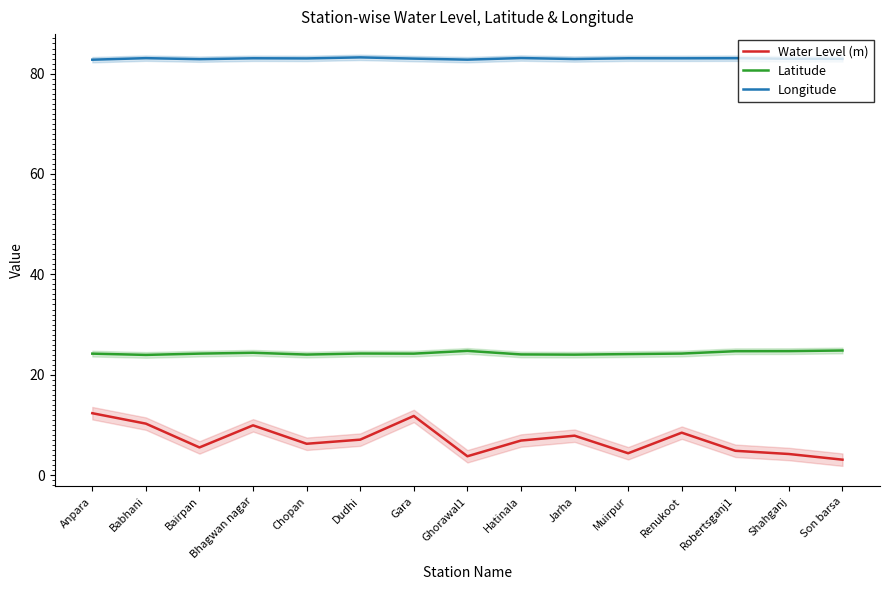

Reading left to right, list all the values displayed in this chart.

Water Level (m): Anpara=12.3	Babhani=10.3	Bairpan=5.5	Bhagwan nagar=9.9	Chopan=6.2	Dudhi=7.1	Gara=11.8	Ghorawal1=3.8	Hatinala=6.9	Jarha=7.9	Muirpur=4.4	Renukoot=8.5	Robertsganj1=4.8	Shahganj=4.2	Son barsa=3.1
Latitude: Anpara=24.2	Babhani=24.0	Bairpan=24.2	Bhagwan nagar=24.4	Chopan=24.0	Dudhi=24.2	Gara=24.2	Ghorawal1=24.8	Hatinala=24.1	Jarha=24.0	Muirpur=24.1	Renukoot=24.2	Robertsganj1=24.7	Shahganj=24.7	Son barsa=24.8
Longitude: Anpara=82.8	Babhani=83.1	Bairpan=82.9	Bhagwan nagar=83.1	Chopan=83.0	Dudhi=83.2	Gara=83.0	Ghorawal1=82.8	Hatinala=83.1	Jarha=82.9	Muirpur=83.1	Renukoot=83.0	Robertsganj1=83.1	Shahganj=83.0	Son barsa=82.9